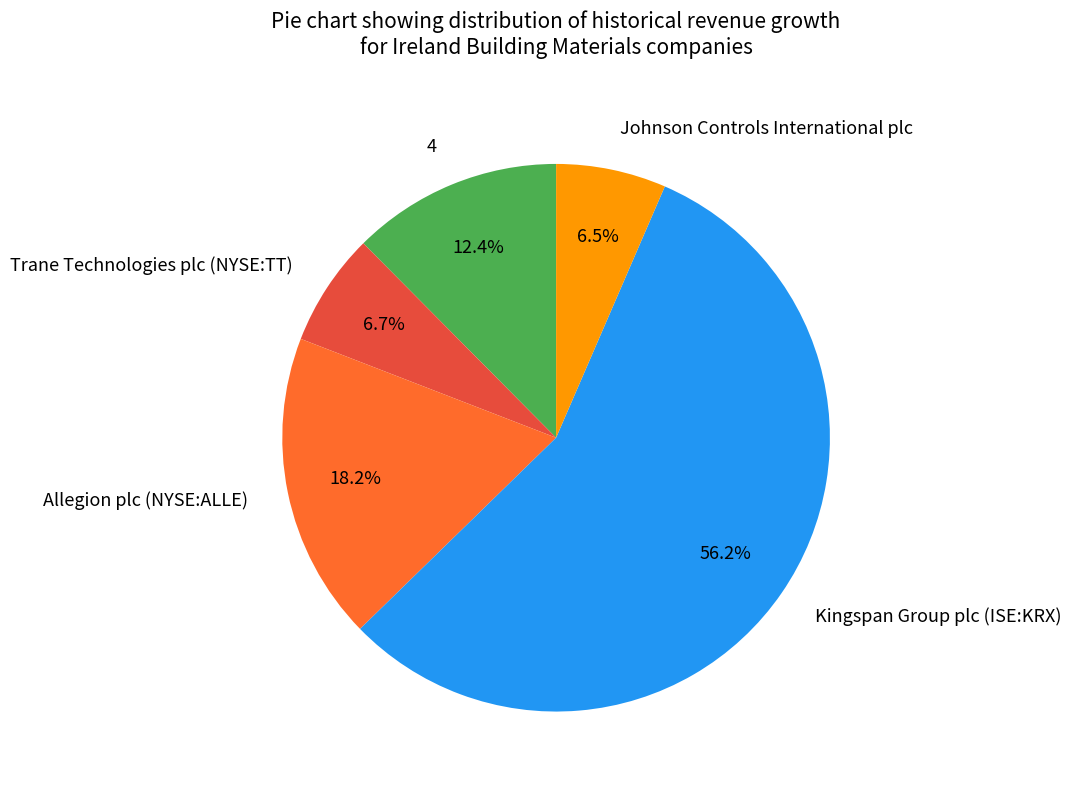

Which slice is the largest?

Kingspan Group plc (ISE:KRX)